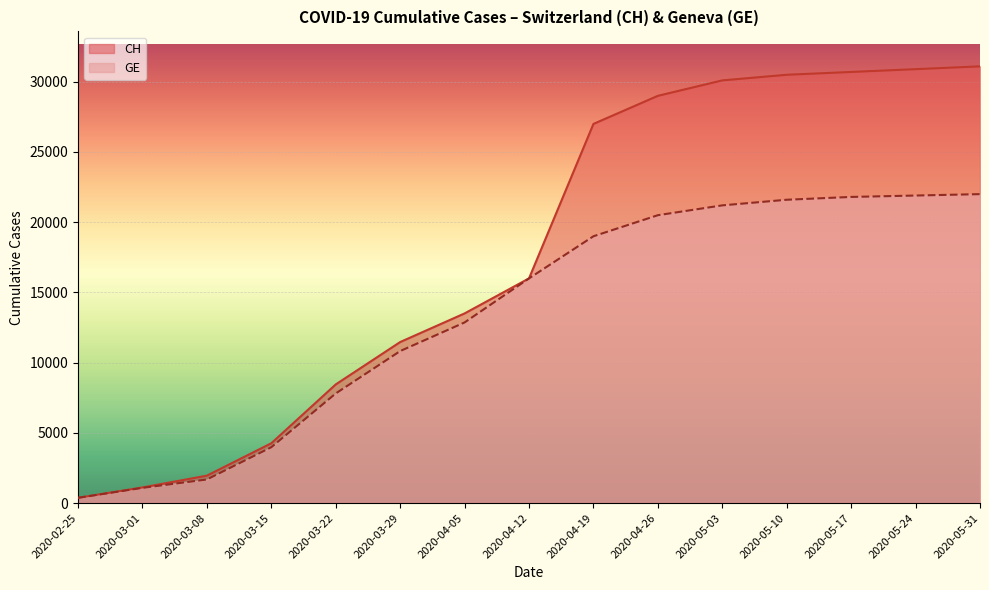

True or false: there are more than 2 points higher than both neighbors.

False